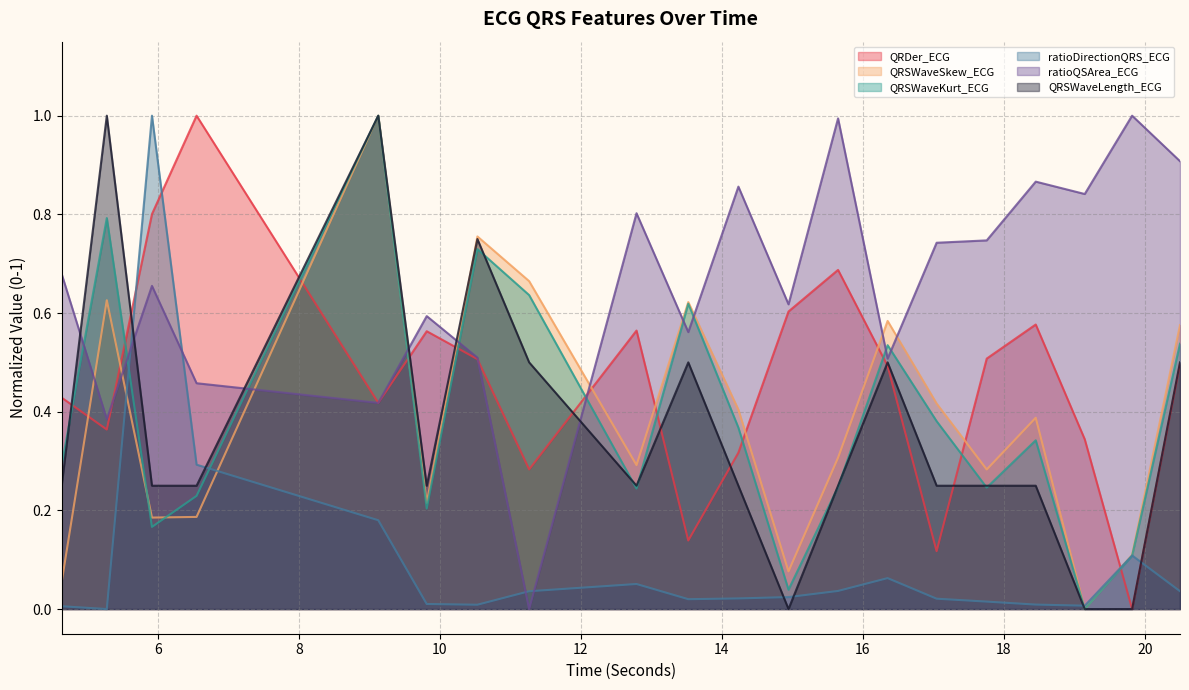

Which category has the lowest value in the QRSWaveKurt_ECG series?

19.1484375